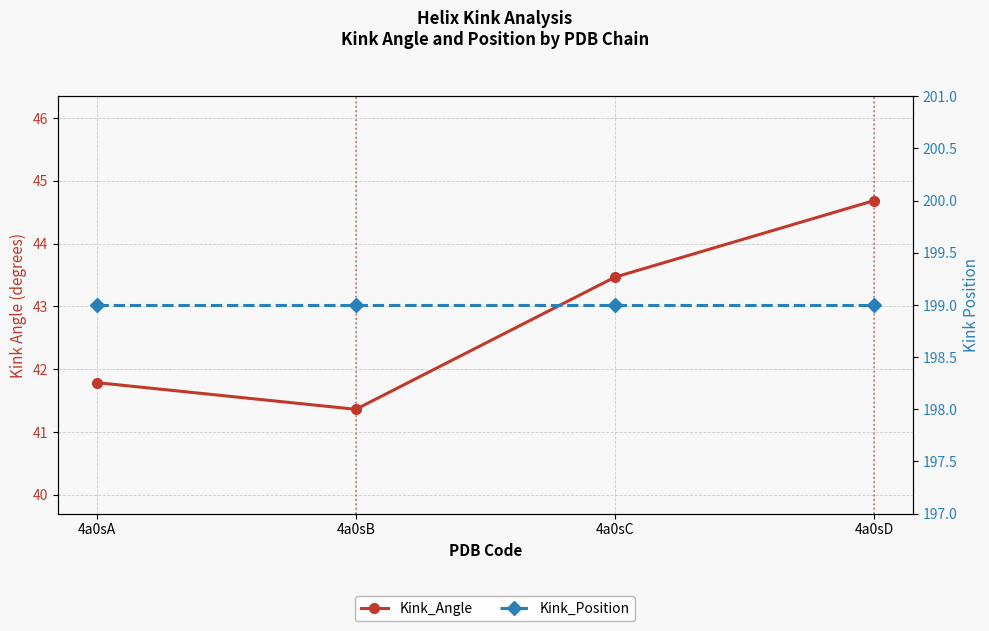

Is it true that Kink_Position equals 199.0 at 4a0sC?

True